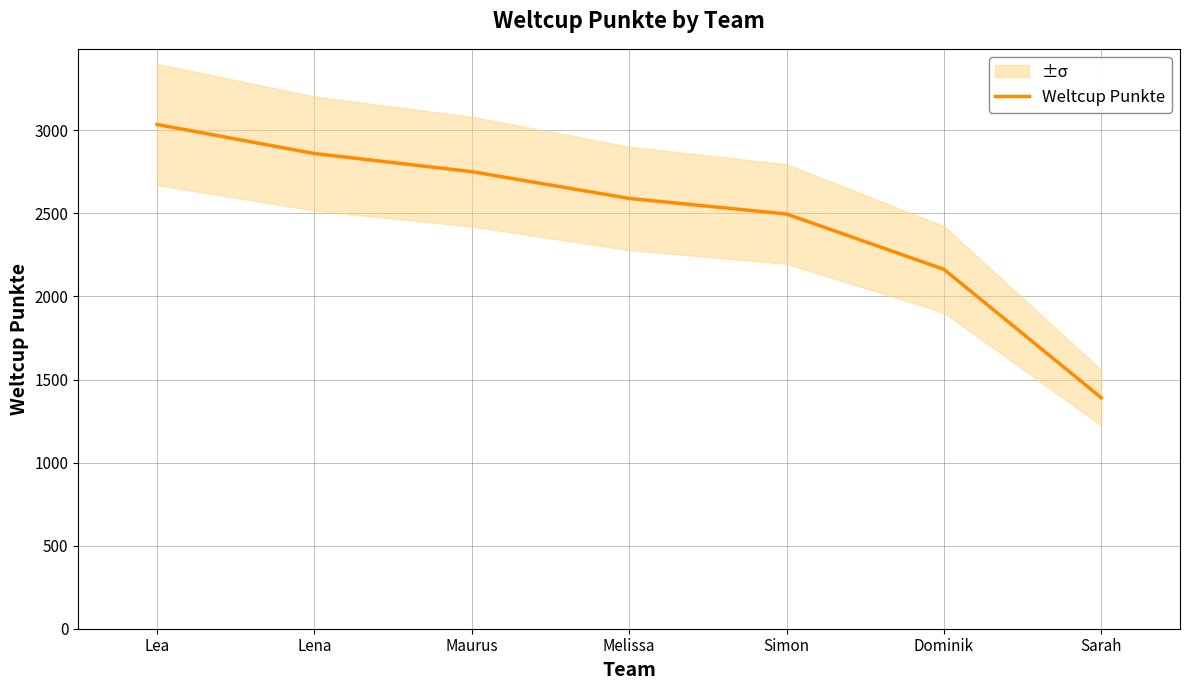

Does the chart display data point markers on the line(s)?

No